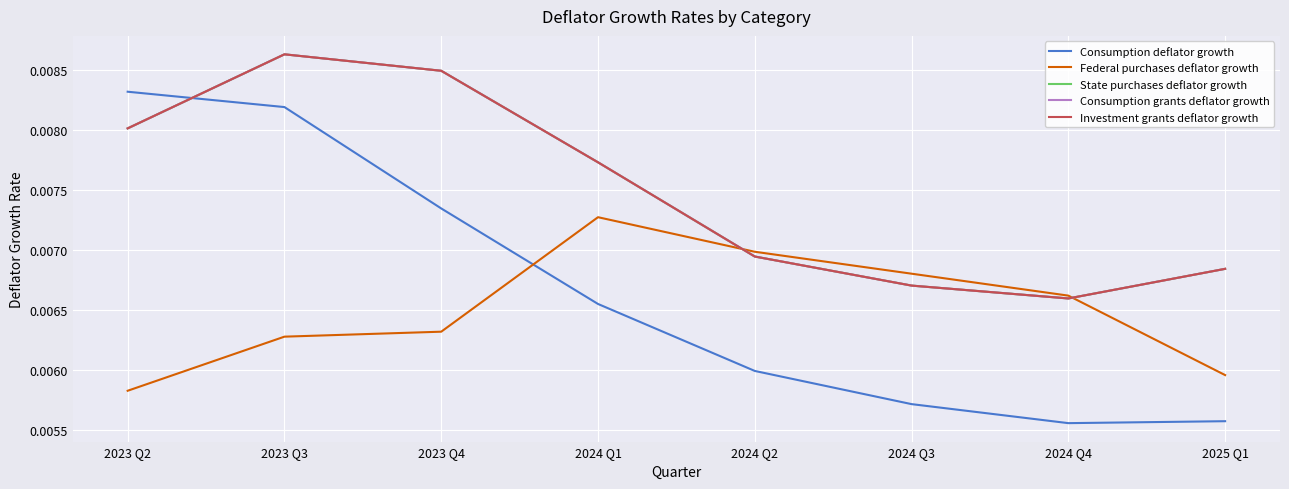

Does the chart display data point markers on the line(s)?

No